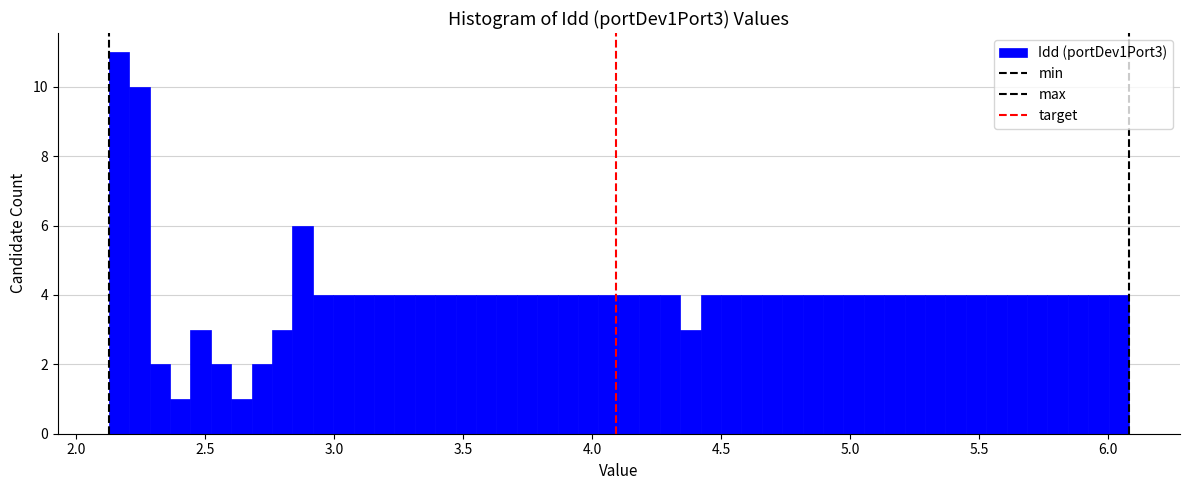

Read against the x-axis, roughly where is the centre of the tallest bar?

2.15